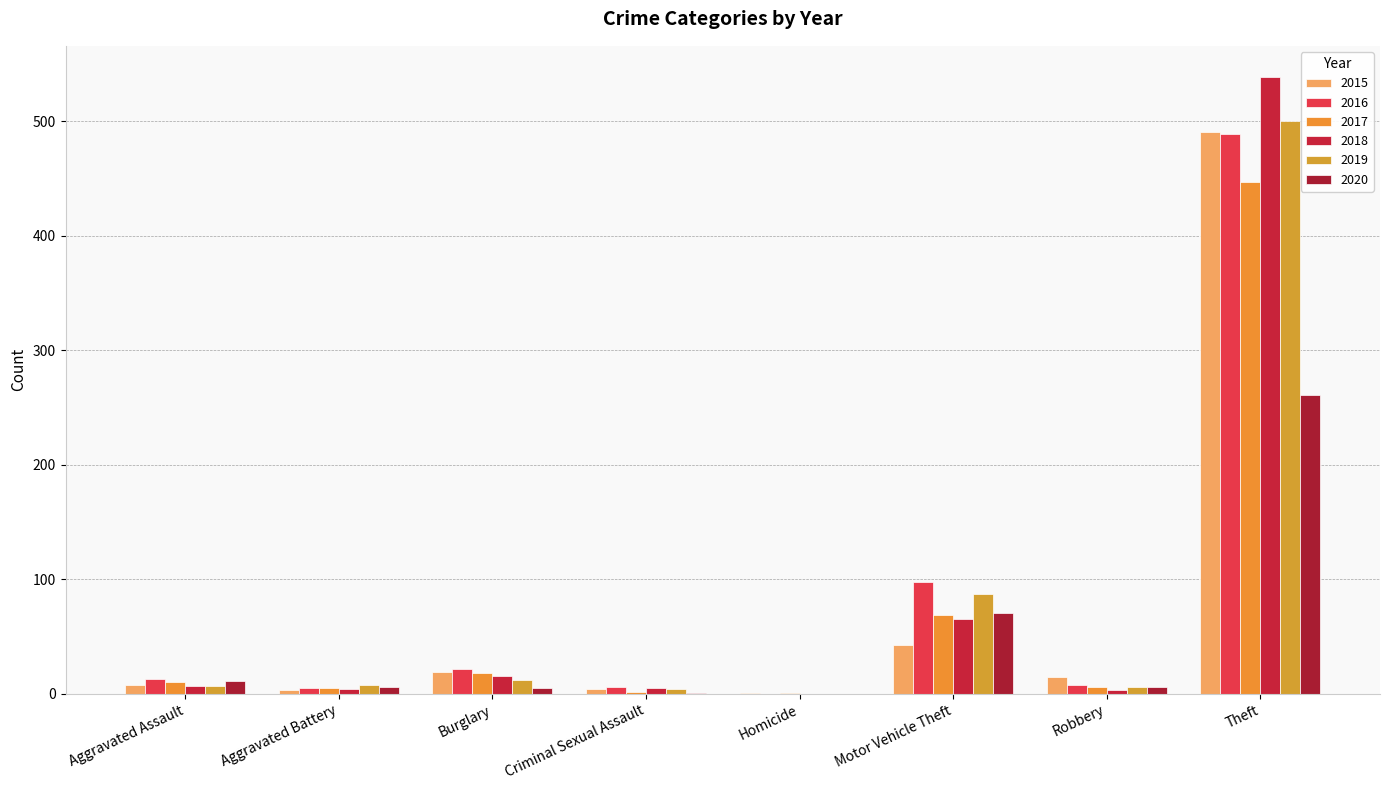

Which series has the largest range (max minus min)?

2018